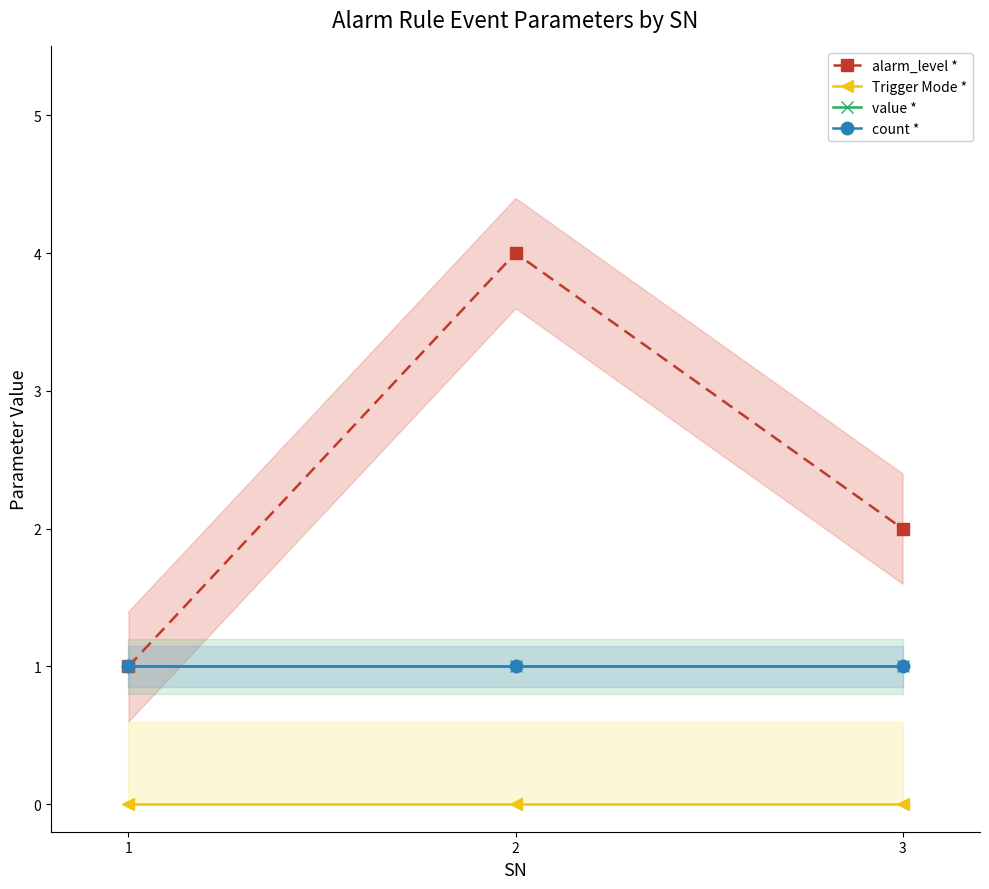

Between 1 and 2, which series saw the biggest shift?

alarm_level *